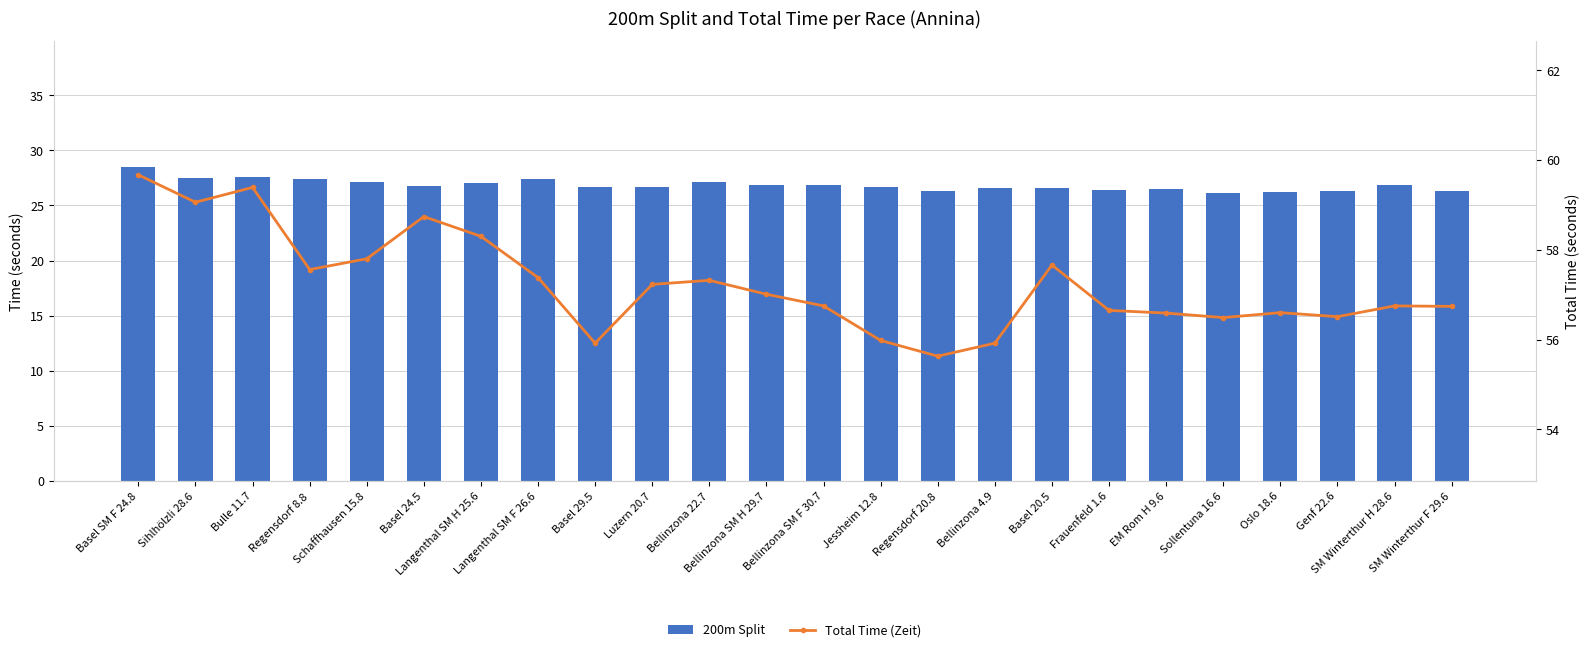

Between Basel 20.5 and Langenthal SM H 25.6, which is larger?

Langenthal SM H 25.6